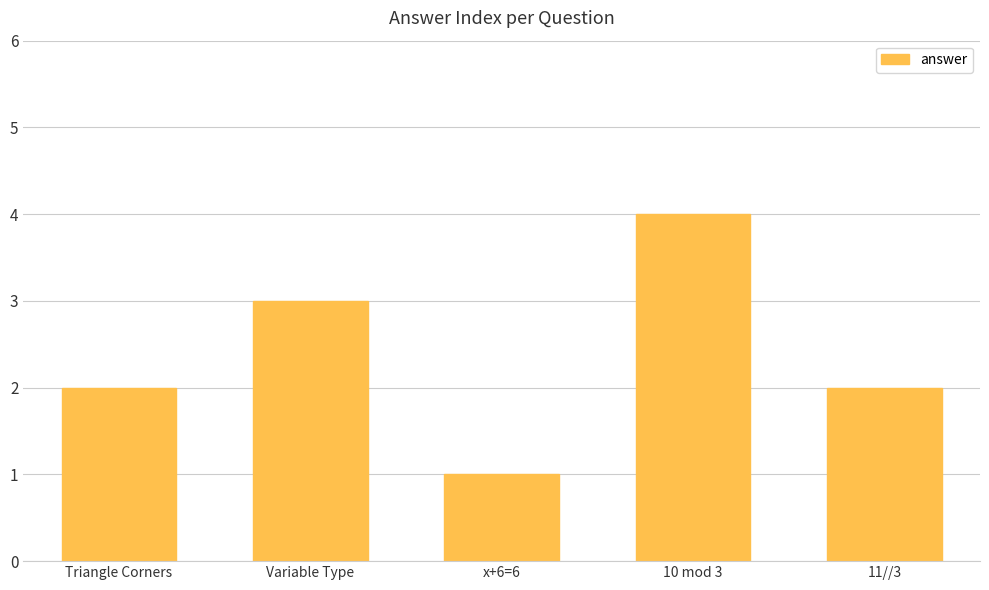

What is the minimum value shown in the chart?

1